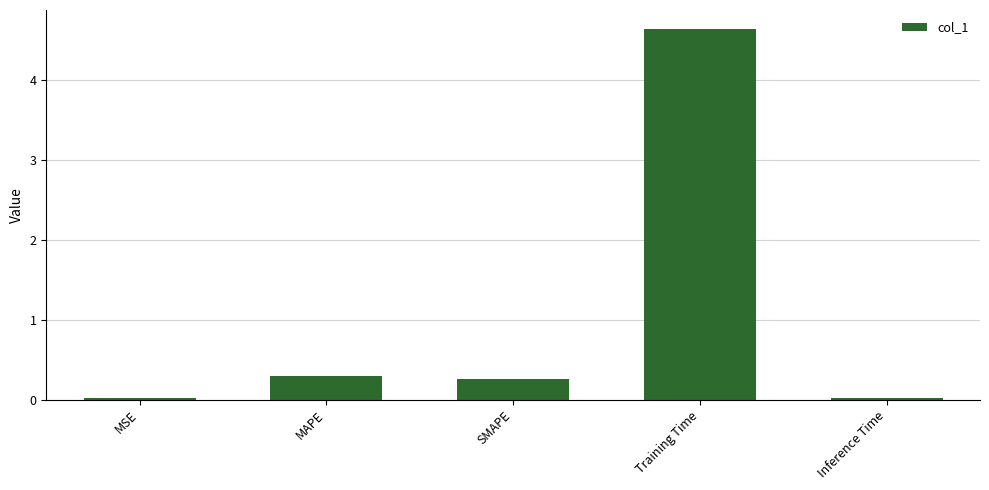

How many distinct data groups are displayed?

1